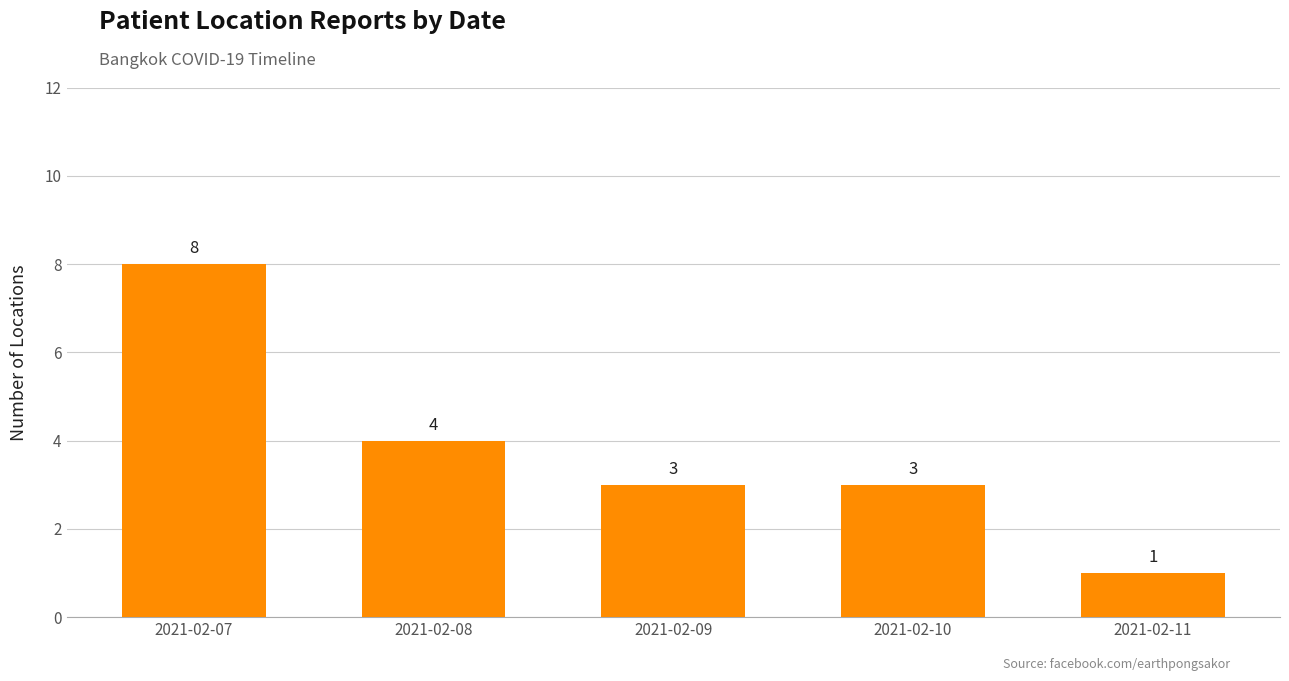

True or false: the data shows 6 at 2021-02-08.

False